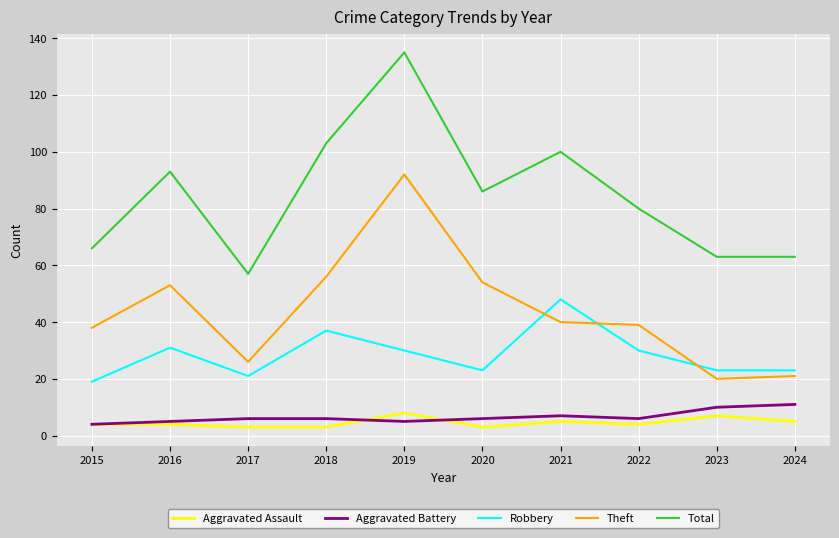

Reading right to left, list all the values displayed in this chart.

Aggravated Assault: 5	7	4	5	3	8	3	3	4	4
Aggravated Battery: 11	10	6	7	6	5	6	6	5	4
Robbery: 23	23	30	48	23	30	37	21	31	19
Theft: 21	20	39	40	54	92	56	26	53	38
Total: 63	63	80	100	86	135	103	57	93	66